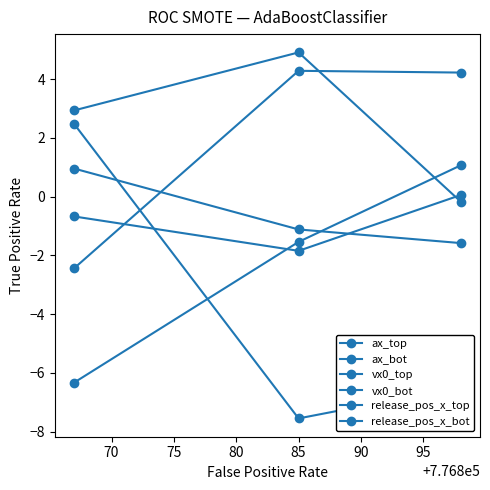

At how many categories does at least one series exceed -7?

3